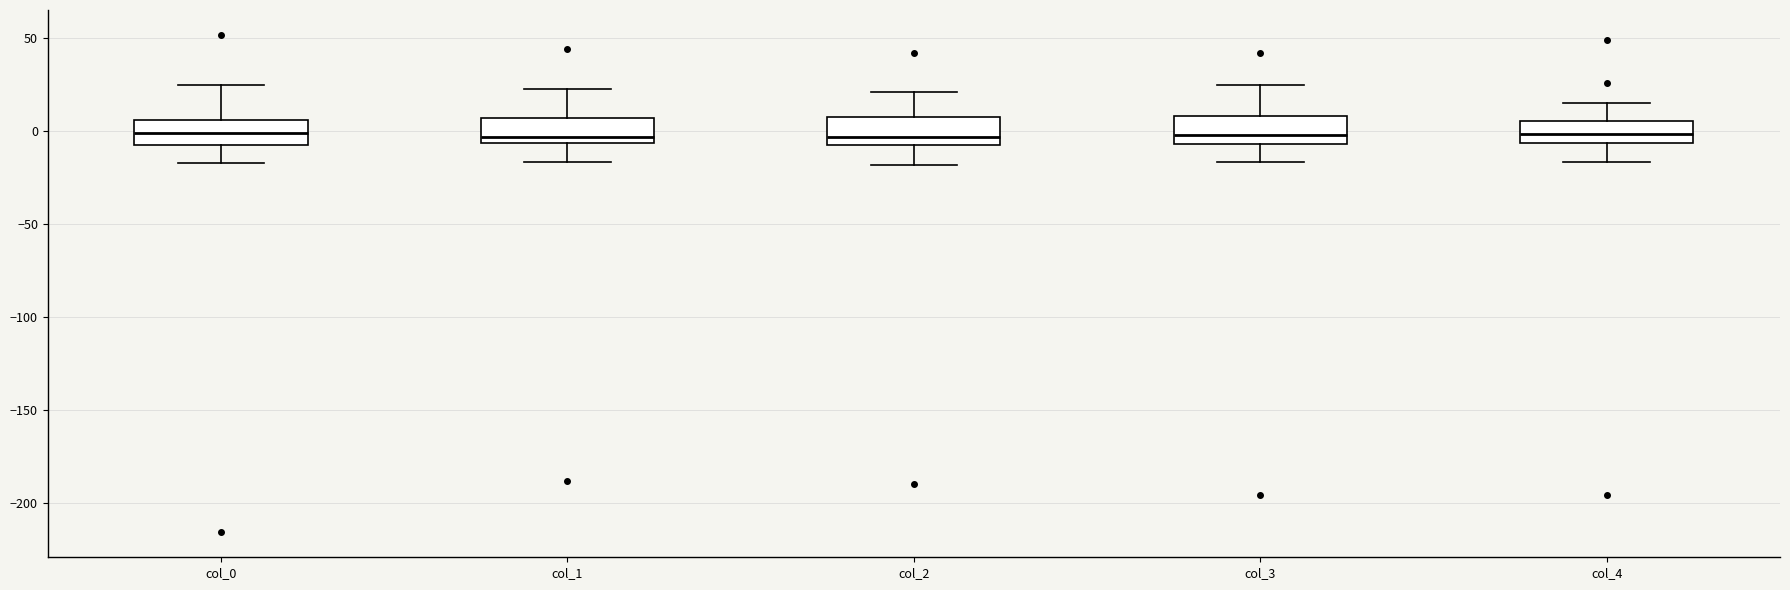

Reading left to right, read every box against the y-axis: the position of its median line, the range the box covers, and the ends of its whiskers. The values are not printed on the chart, so give them approximately, as read against the axis.

col_0: median 0, box -10 to 5, whiskers -15 to 25
col_1: median -5 (just above the box's lower edge), box -5 to 5, whiskers -15 to 25
col_2: median -5, box -10 to 5, whiskers -20 to 20
col_3: median -5 (just above the box's lower edge), box -5 to 10, whiskers -15 to 25
col_4: median 0, box -5 to 5, whiskers -15 to 15